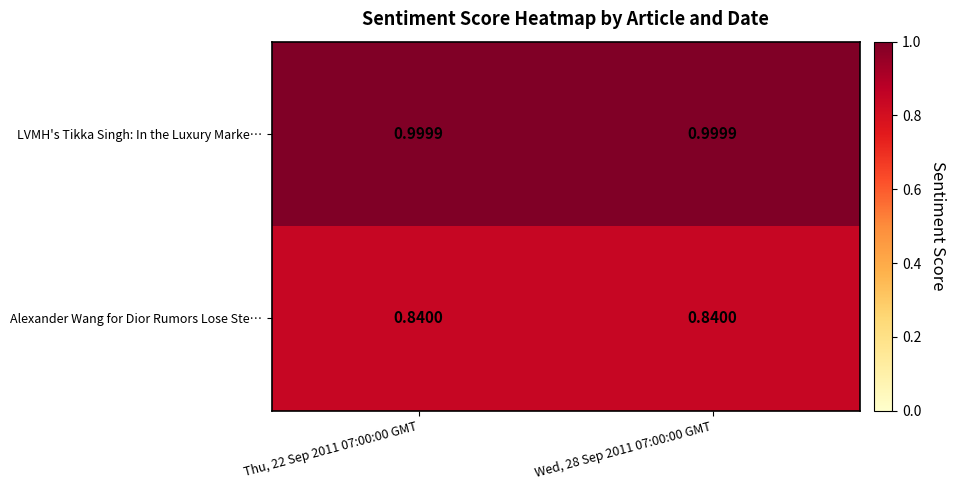

Which series has the largest total across all categories?

LVMH's Tikka Singh: In the Luxury Marke…